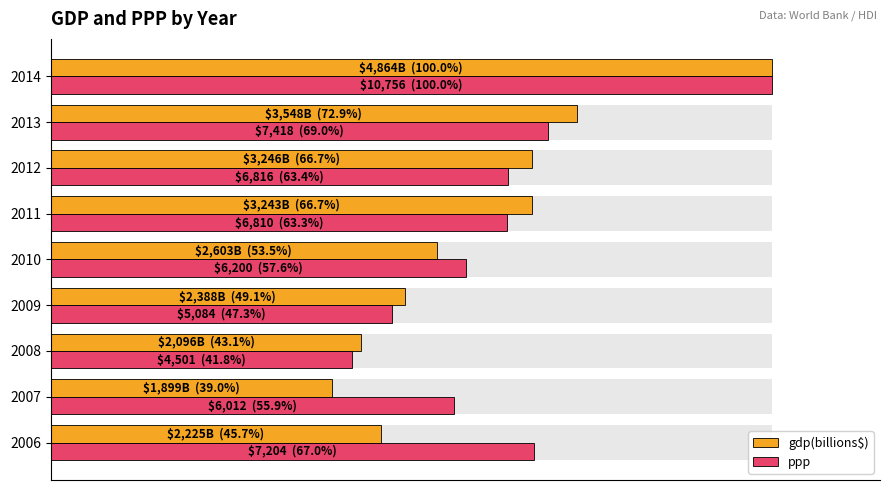

Rank the series at 2006 from lowest to highest value.

gdp(billions$), ppp